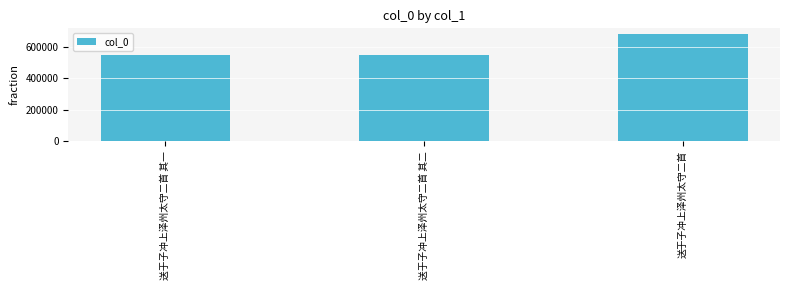

At which category does the chart reach its peak across all series?

送于子冲上泽州太守二首